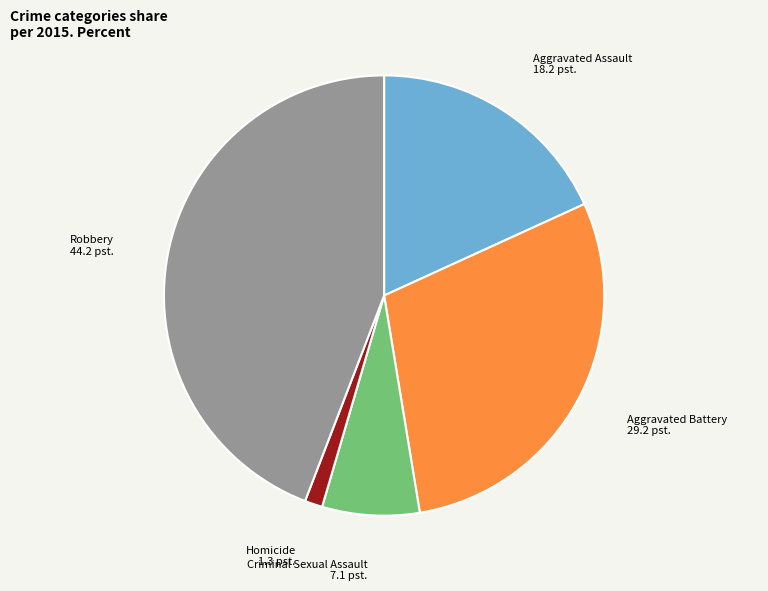

Does Robbery represent more than half of the total?

No